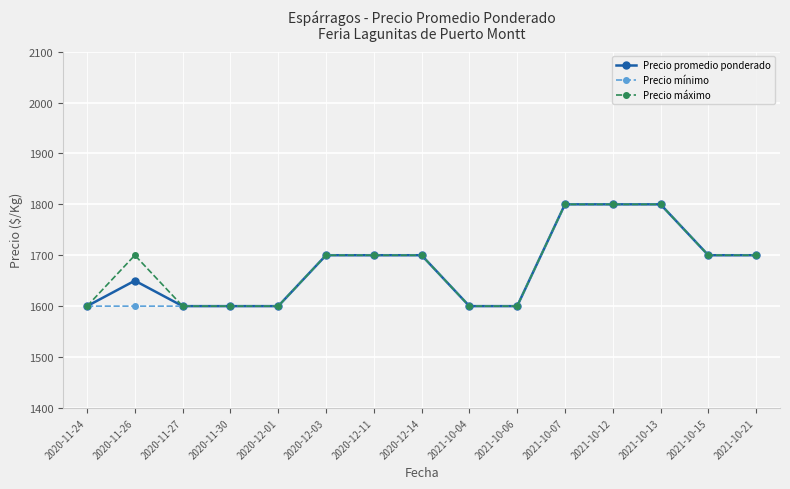

The value of Precio promedio ponderado at 2021-10-04 is 970. True or false?

False